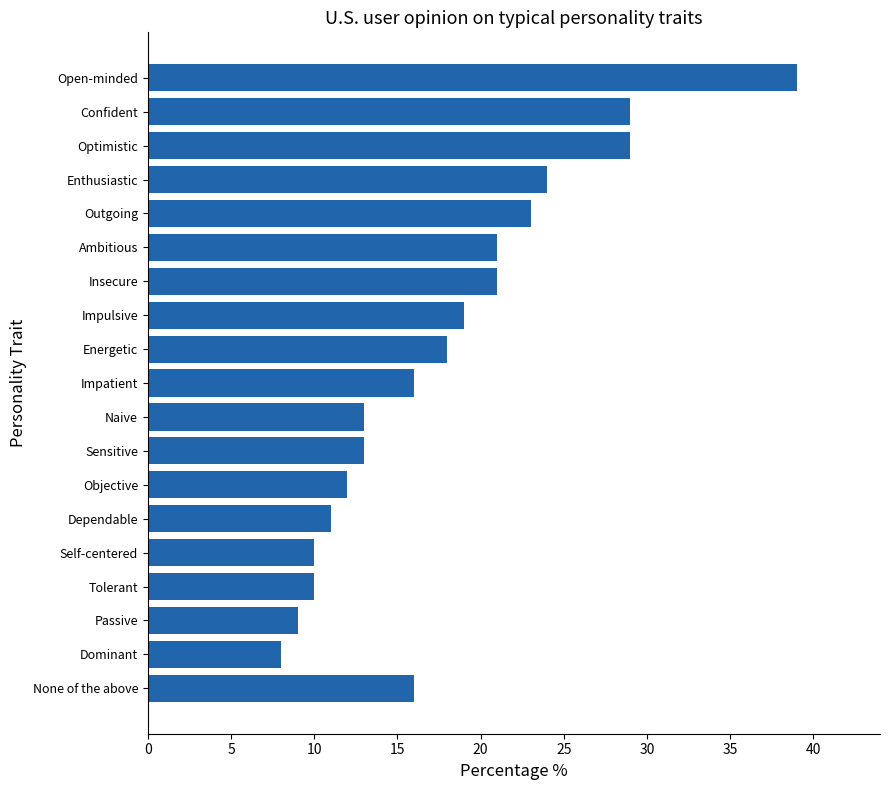

What is the sum of all values?

341